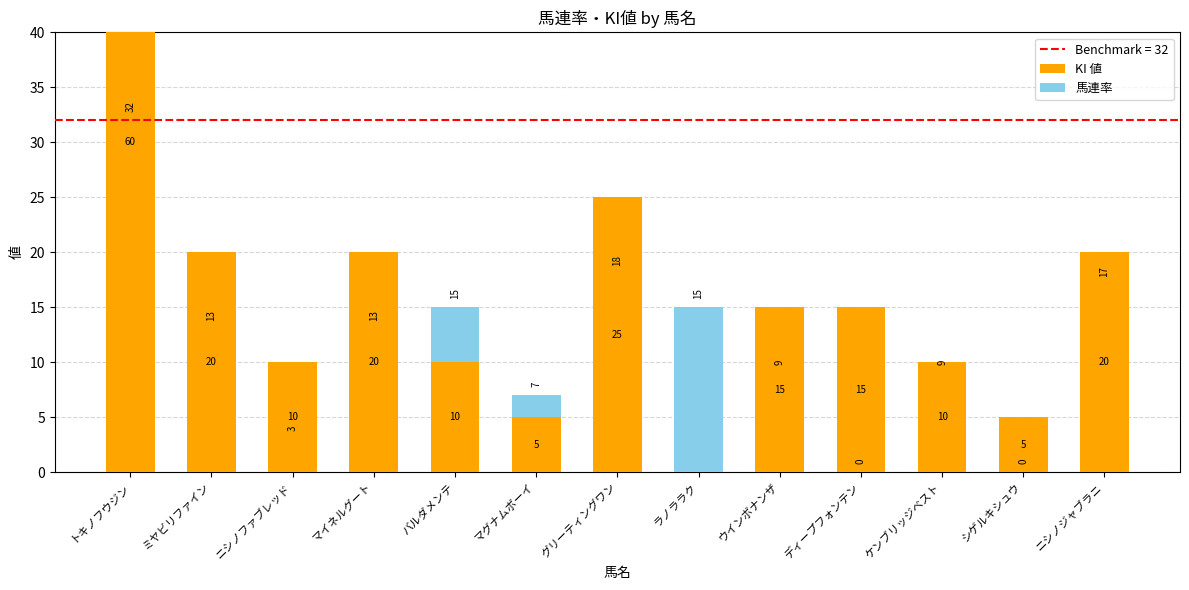

Rank the series by their maximum value, from highest to lowest.

KI 値, 馬連率